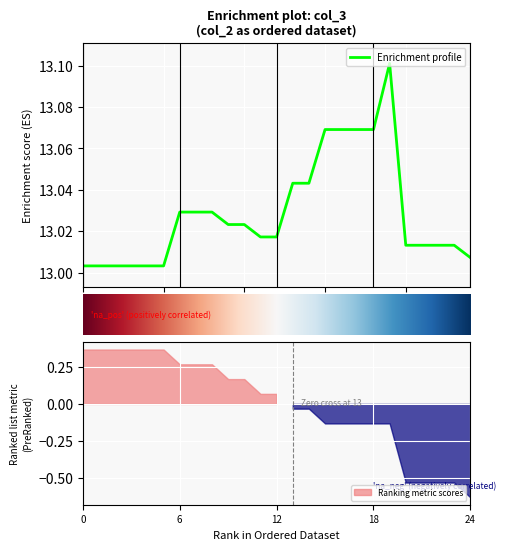

Reading left to right, what are all the values shown in this chart?

13.0	13.0	13.0	13.0	13.0	13.0	13.0	13.0	13.0	13.0	13.0	13.0	13.0	13.0	13.0	13.1	13.1	13.1	13.1	13.1	13.0	13.0	13.0	13.0	13.0